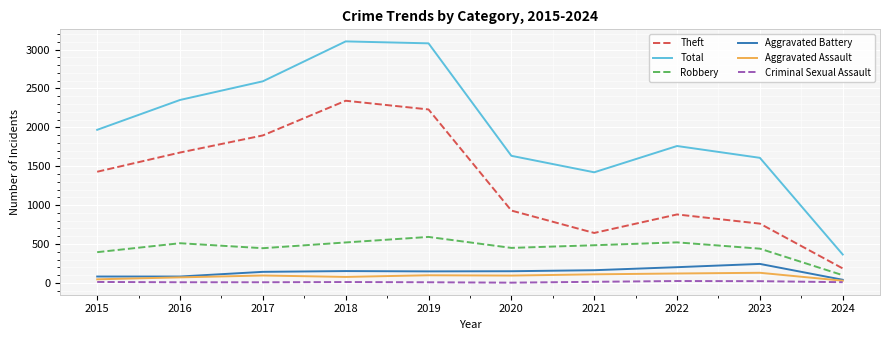

True or false: Aggravated Battery and Theft intersect in this chart.

False